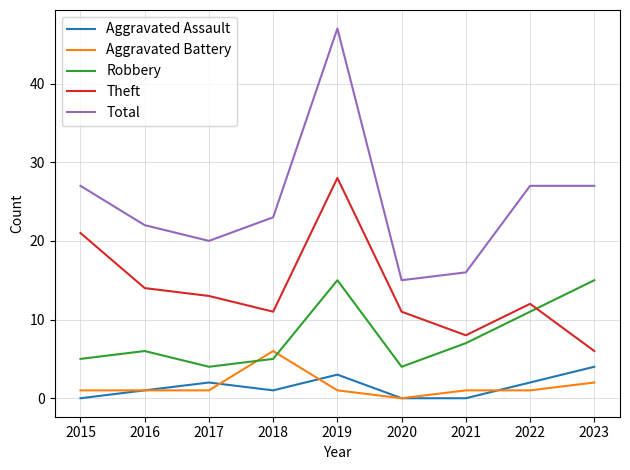

What is the difference between the Theft values at 2019 and 2018?

17